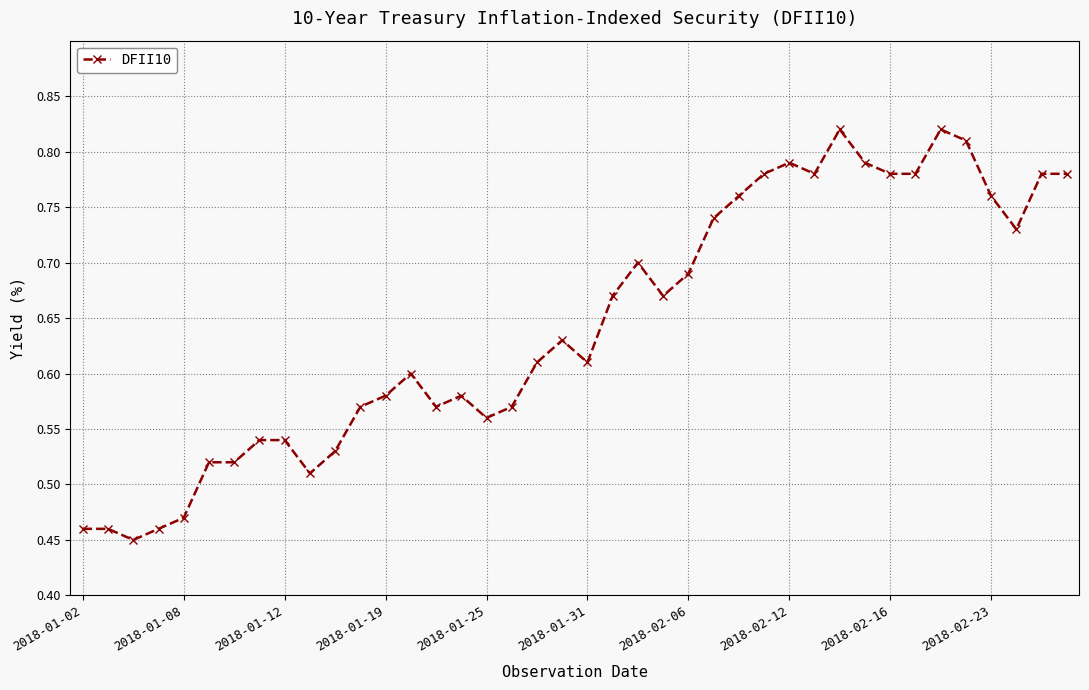

What is the difference between the maximum and minimum values?

0.4